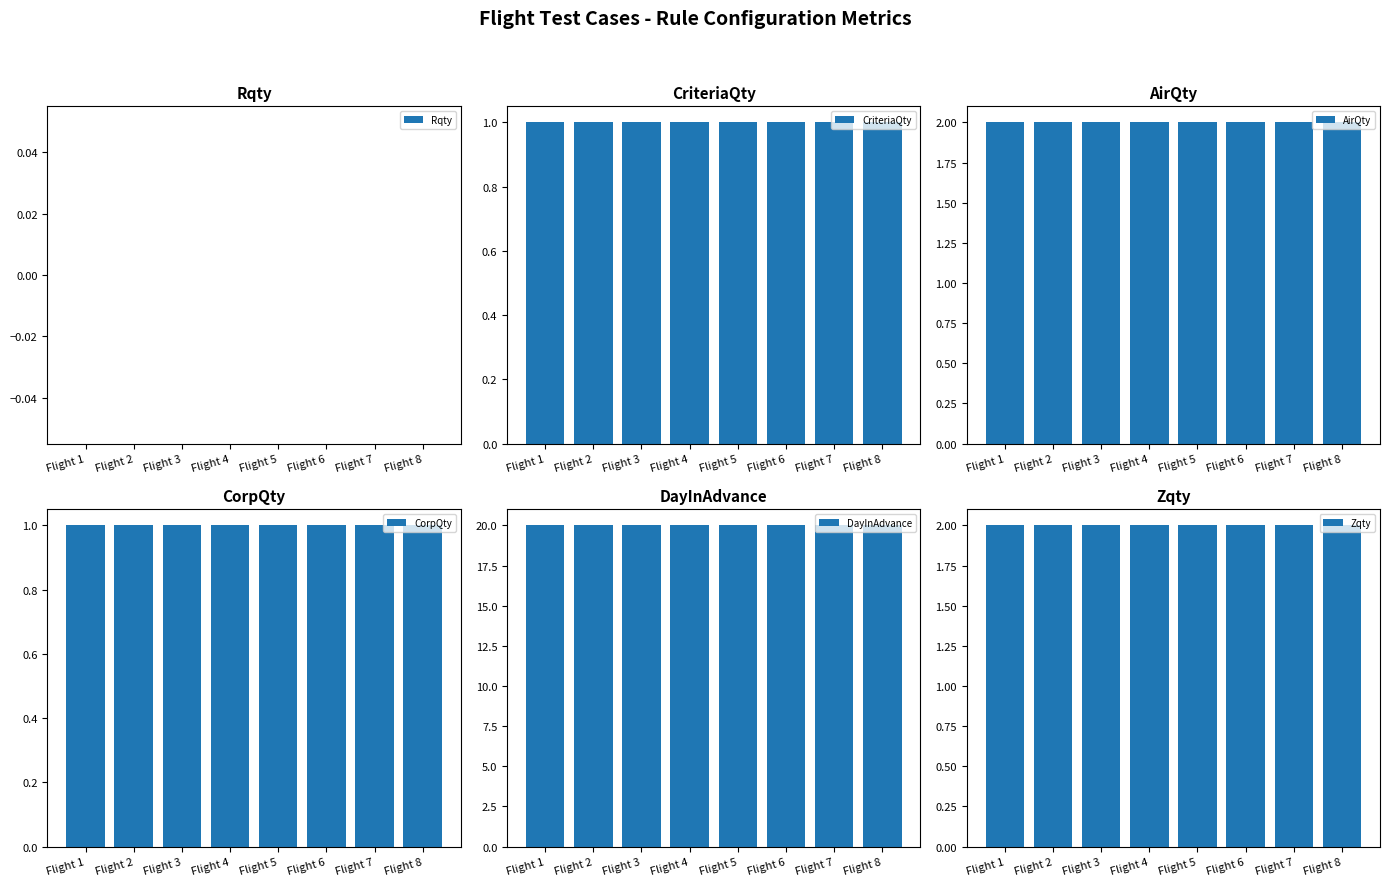

At which category is the sum across all series the highest?

Flight 1